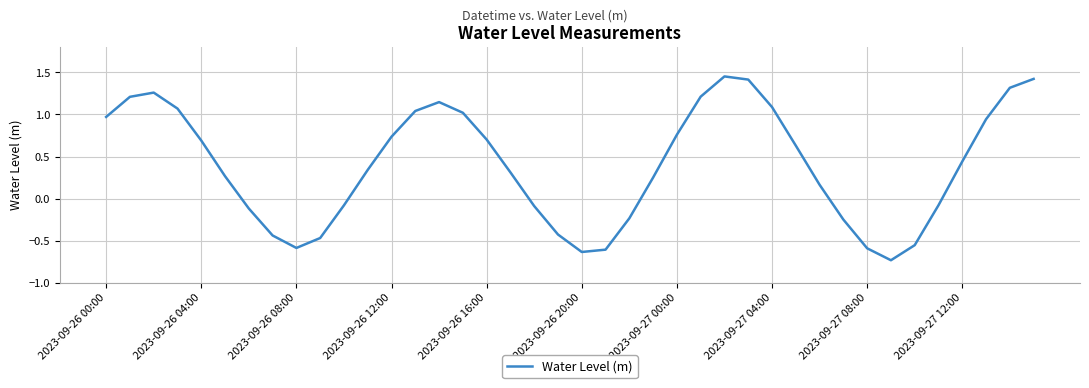

What is the difference between the maximum and minimum values?

2.2